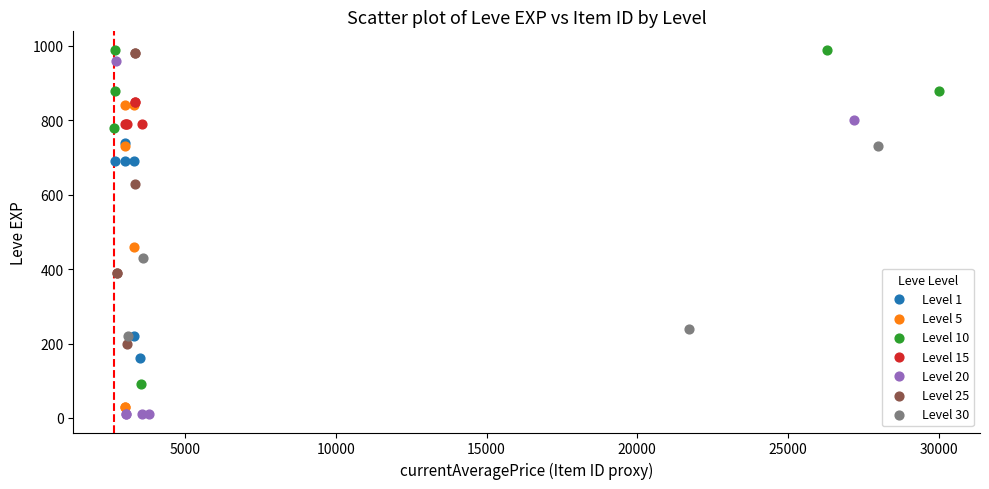

What are all the series names shown in the legend?

Level 1, Level 5, Level 10, Level 15, Level 20, Level 25, Level 30